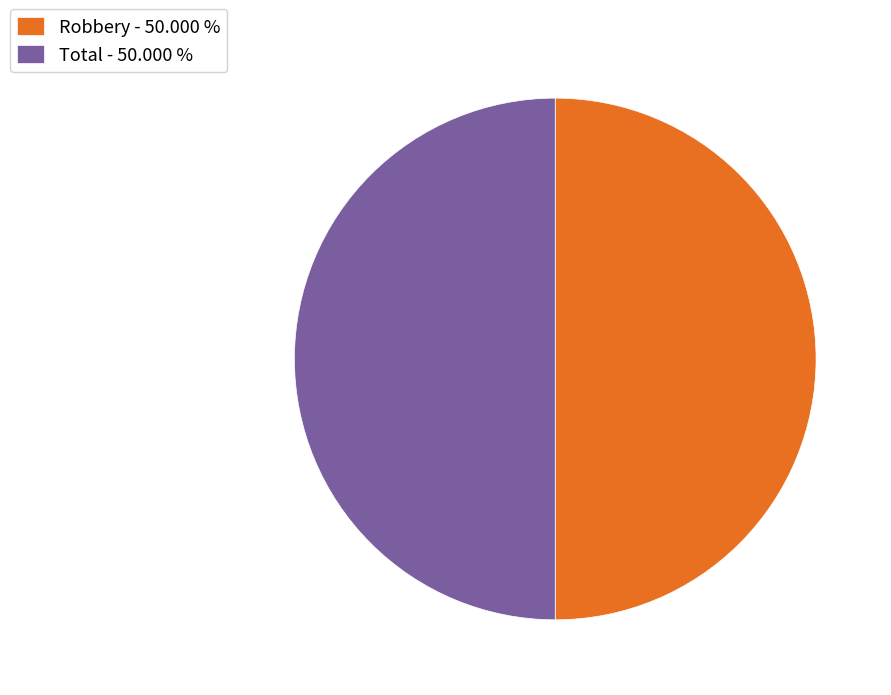

What is the ratio of the value at Total - 50.000 % to the value at Robbery - 50.000 %?

1.0